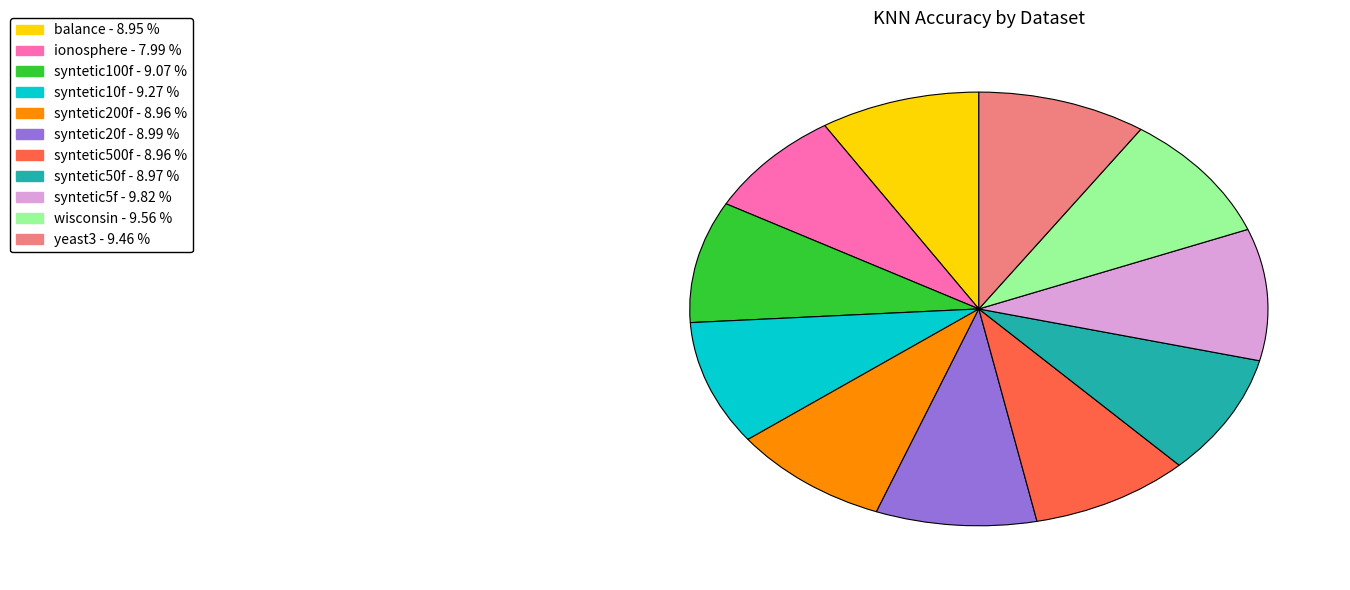

Between syntetic50f and syntetic5f, which is larger?

syntetic5f